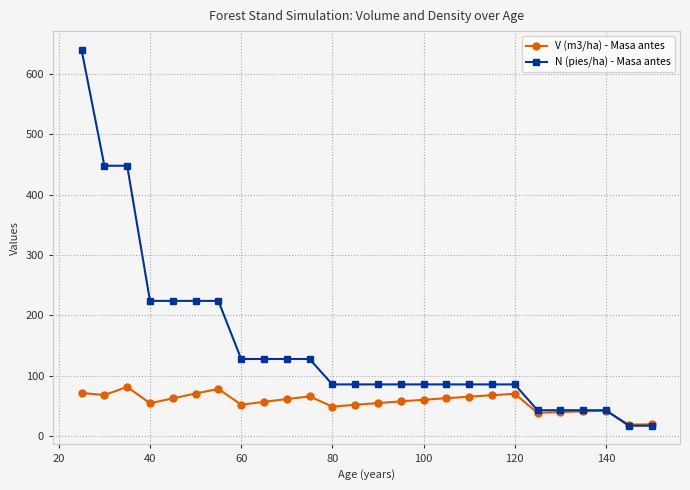

Is this an area chart (filled region under the line)?

No